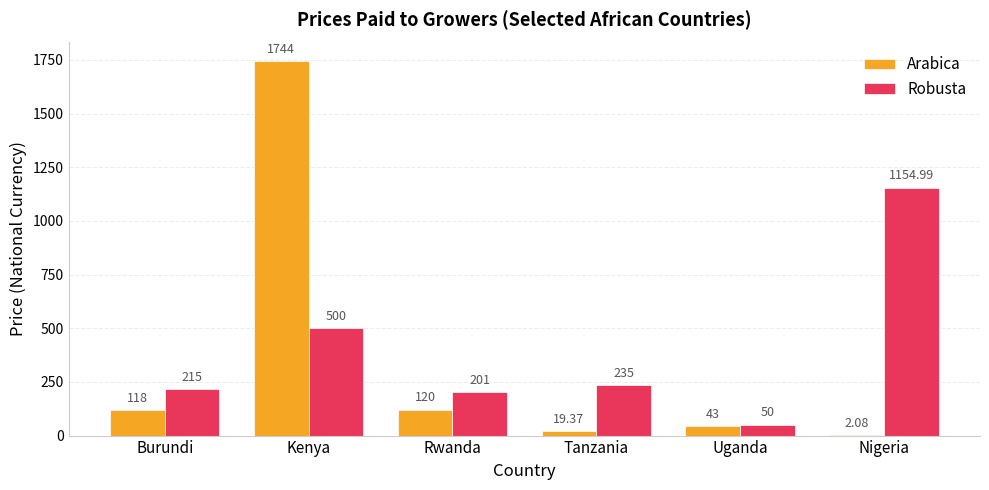

Read the Robusta value at Rwanda.

201.0